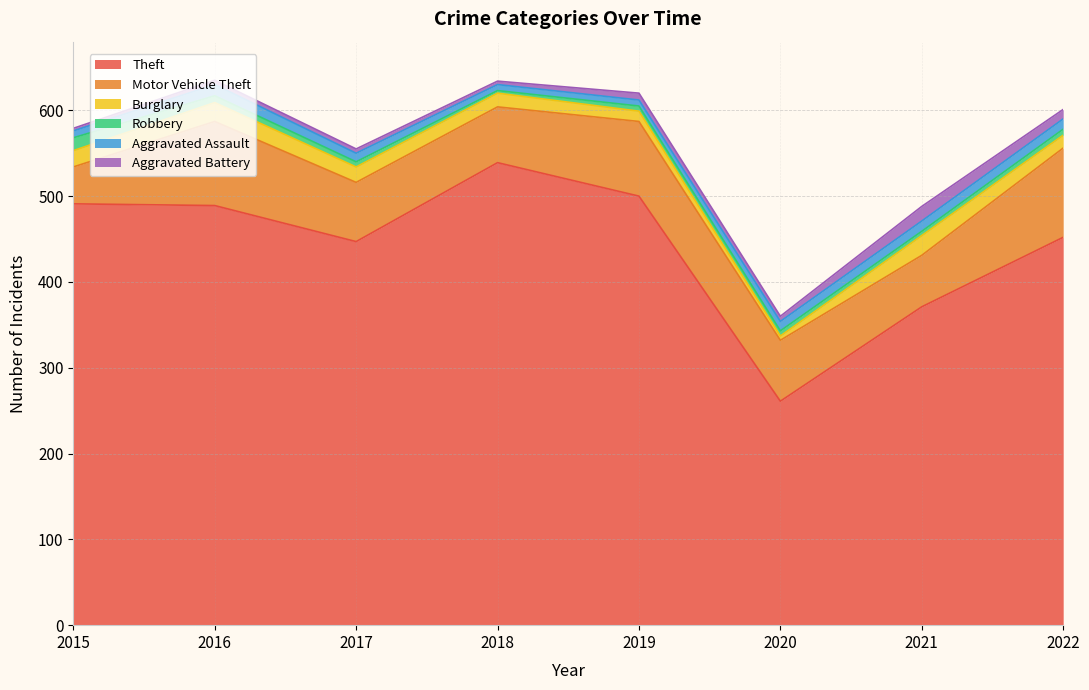

Which category has the lowest value across all series?

2018